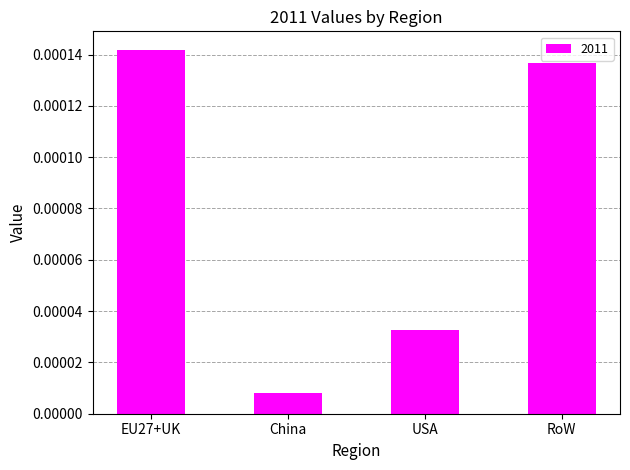

Where is the data nearest to the value 0?

China